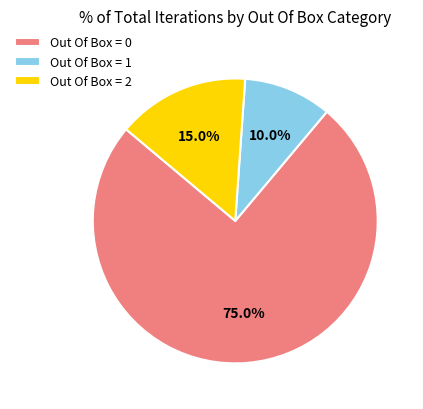

To the nearest percent, what is the difference between the largest and smallest slice percentages?

65%